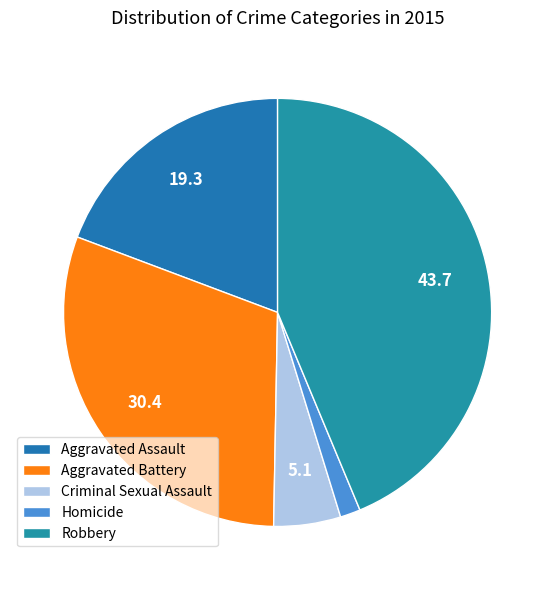

Between Robbery and Criminal Sexual Assault, which is larger?

Robbery